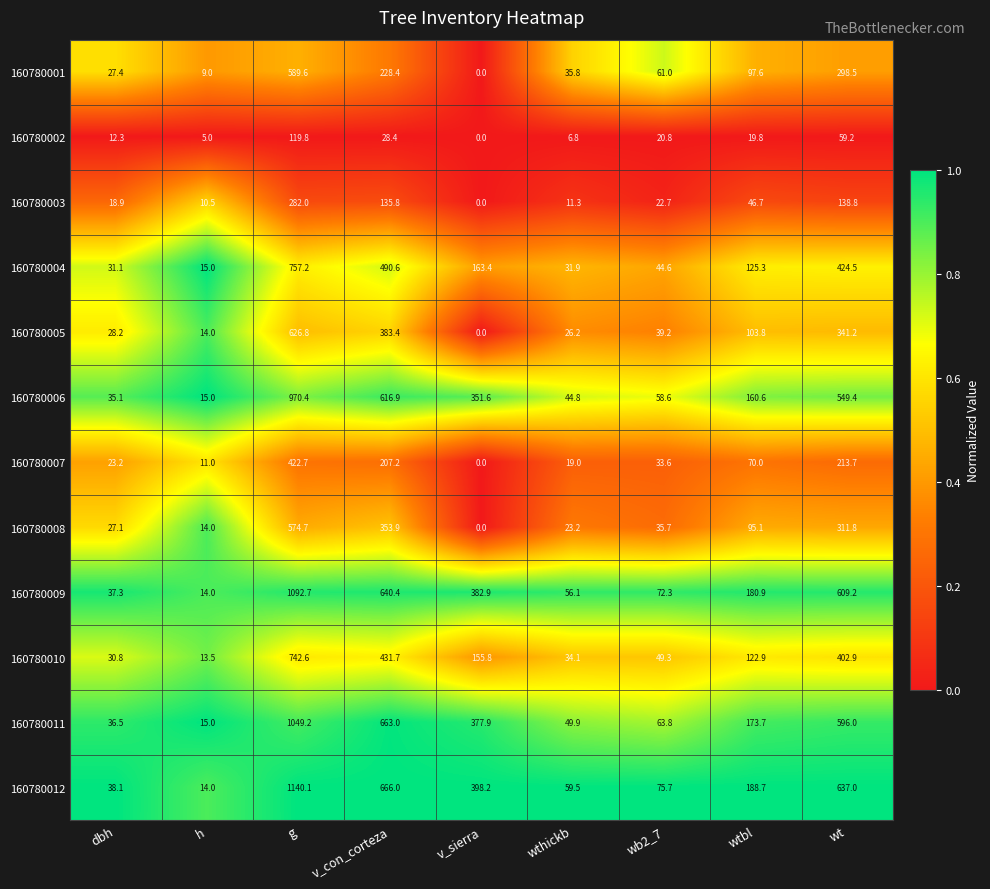

Rank the categories by 160780009 value from highest to lowest.

g, v_con_corteza, wt, v_sierra, wtbl, wb2_7, wthickb, dbh, h